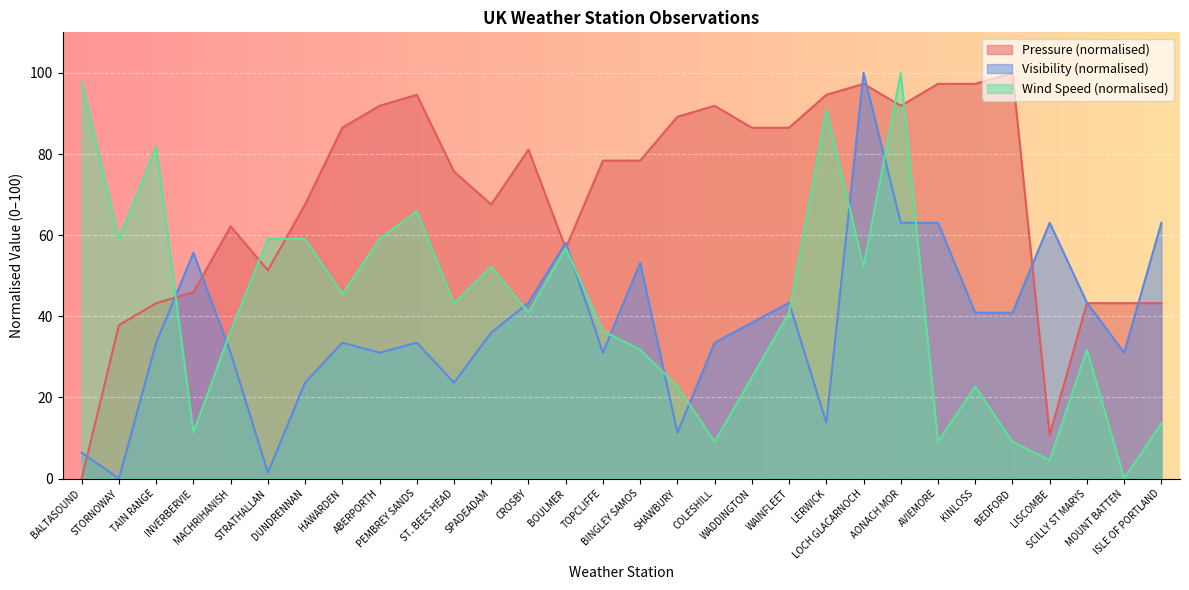

Between INVERBERVIE and BEDFORD, which is larger?

BEDFORD